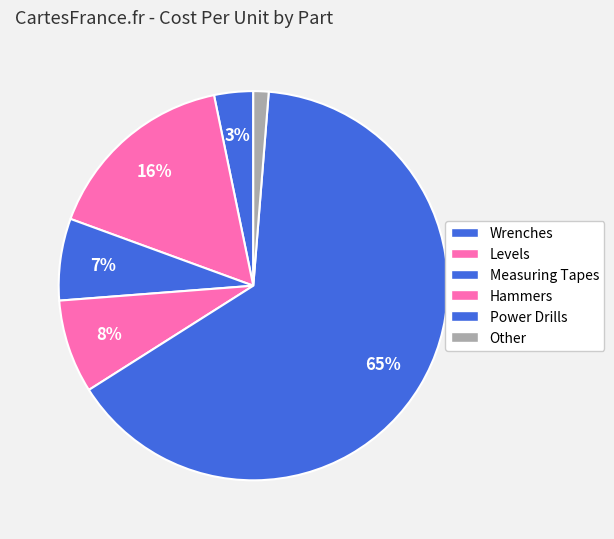

How many slices are in this pie chart?

6